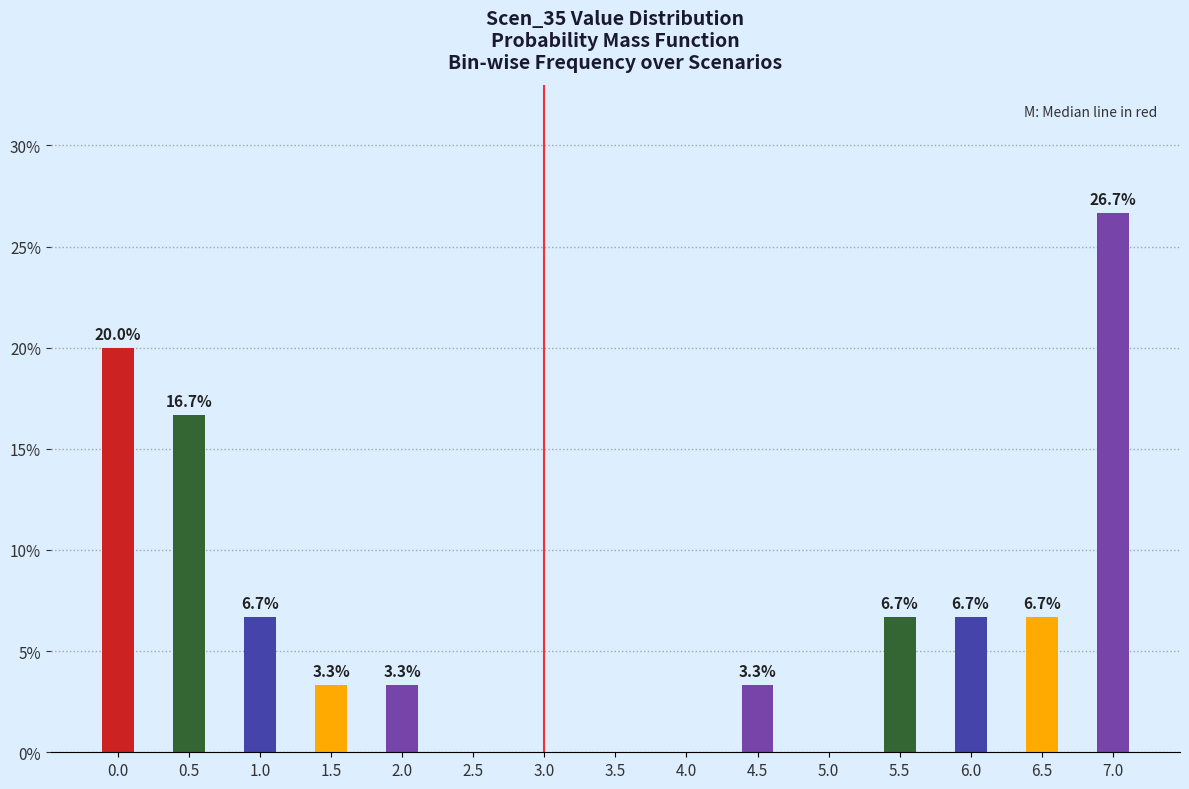

Reading left to right, list all the values displayed in this chart.

0.0=20.0	0.5=16.7	1.0=6.7	1.5=3.3	2.0=3.3	2.5=0.0	3.0=0.0	3.5=0.0	4.0=0.0	4.5=3.3	5.0=0.0	5.5=6.7	6.0=6.7	6.5=6.7	7.0=26.7